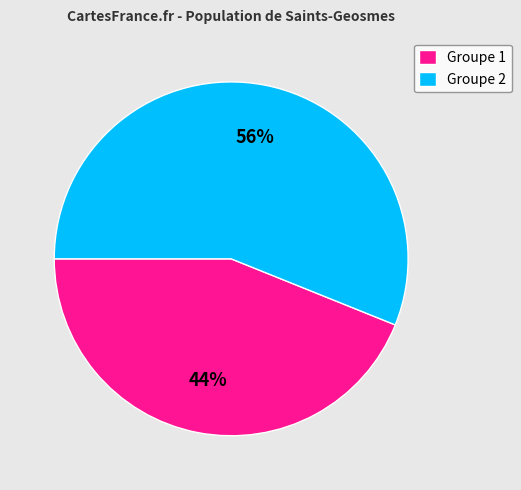

Count the number of slices in the pie.

2